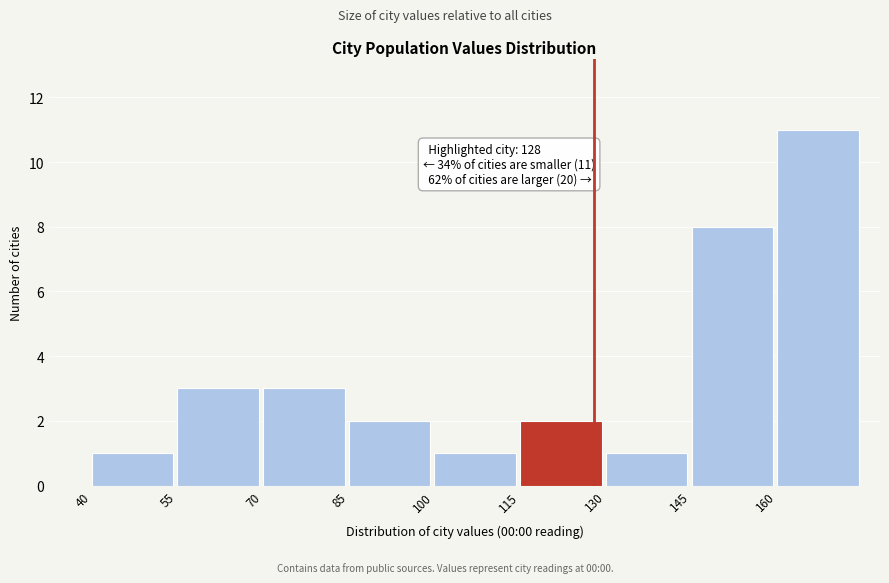

Over which range of the x-axis is the bar tallest?

160 to 175